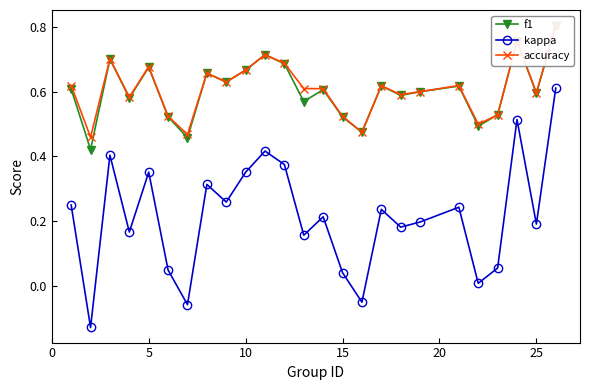

In f1, how many points are lower than both neighbors (excluding endpoints)?

9